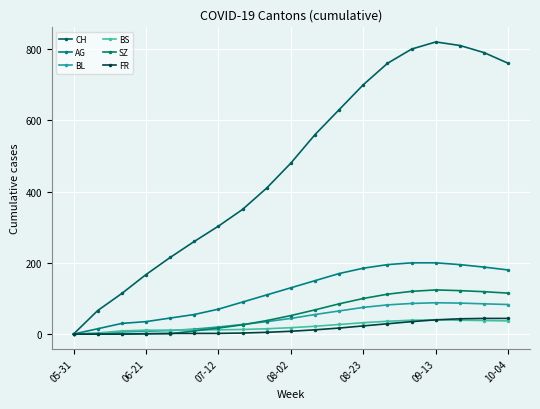

How many distinct data groups are displayed?

6